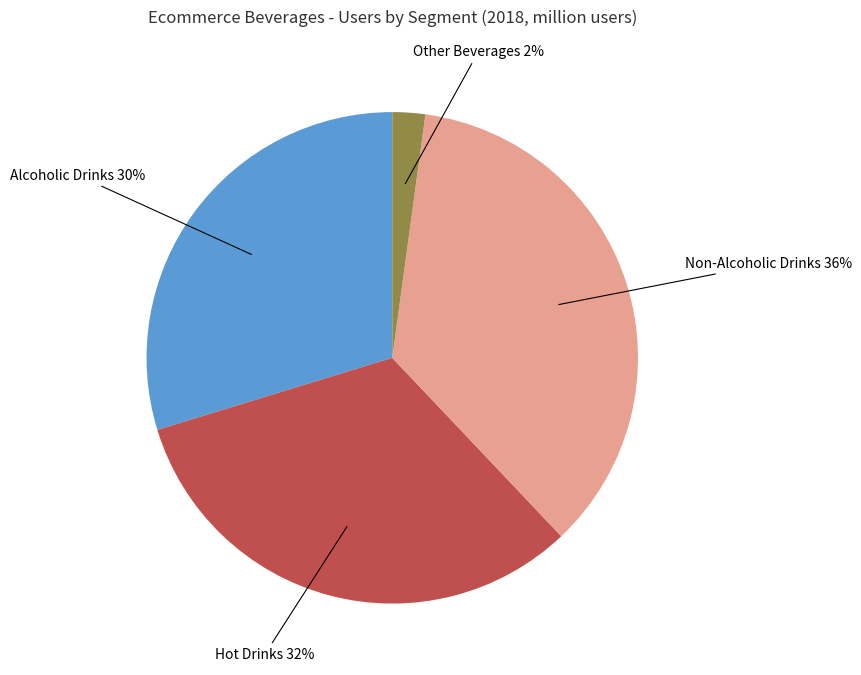

To the nearest percent, what portion does Alcoholic Drinks represent?

30%